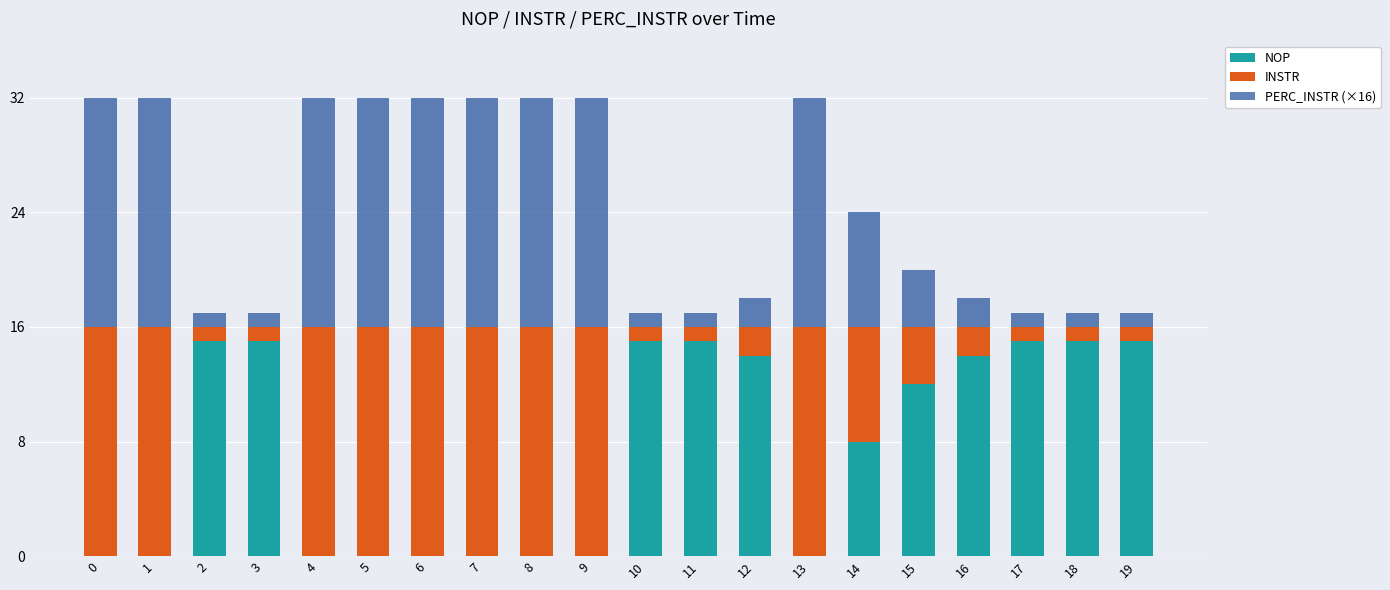

What is the highest value of the NOP series?

15